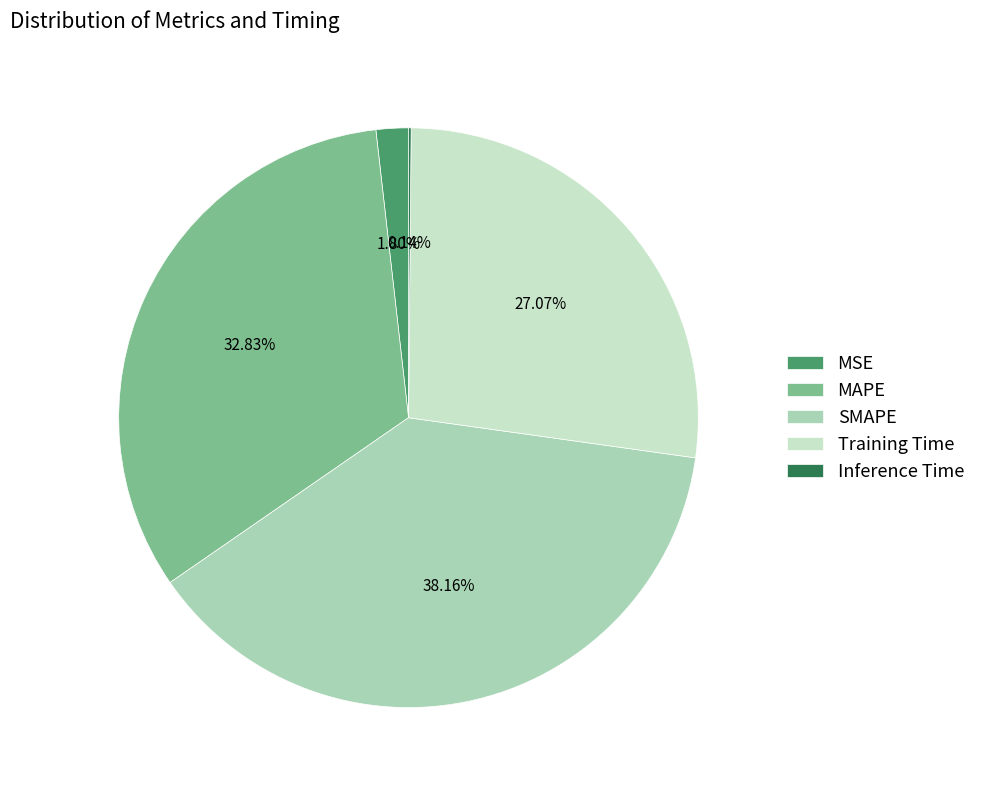

To the nearest percent, what is the difference between the SMAPE and Training Time slice percentages?

11%